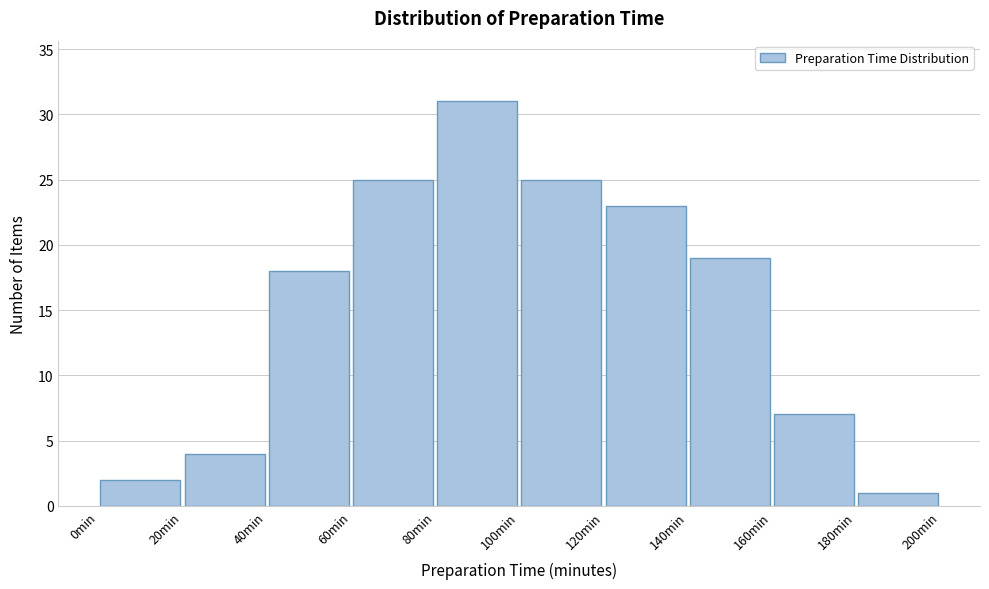

Which range on the x-axis has the tallest bar?

80 to 100